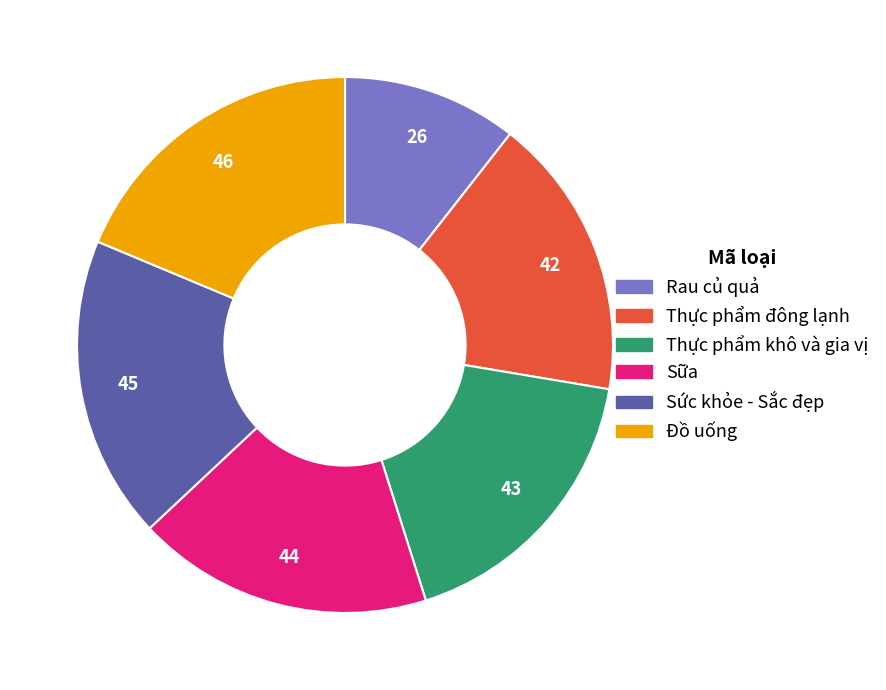

Do Thực phẩm khô và gia vị and Rau củ quả together represent more than half of the pie?

No